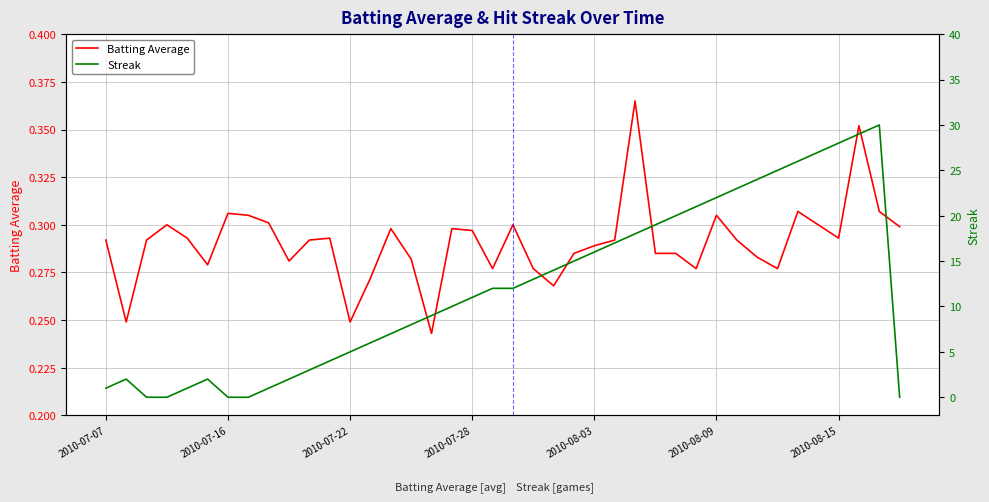

The value of Batting Average at 2010-07-28 is 0.2. True or false?

False